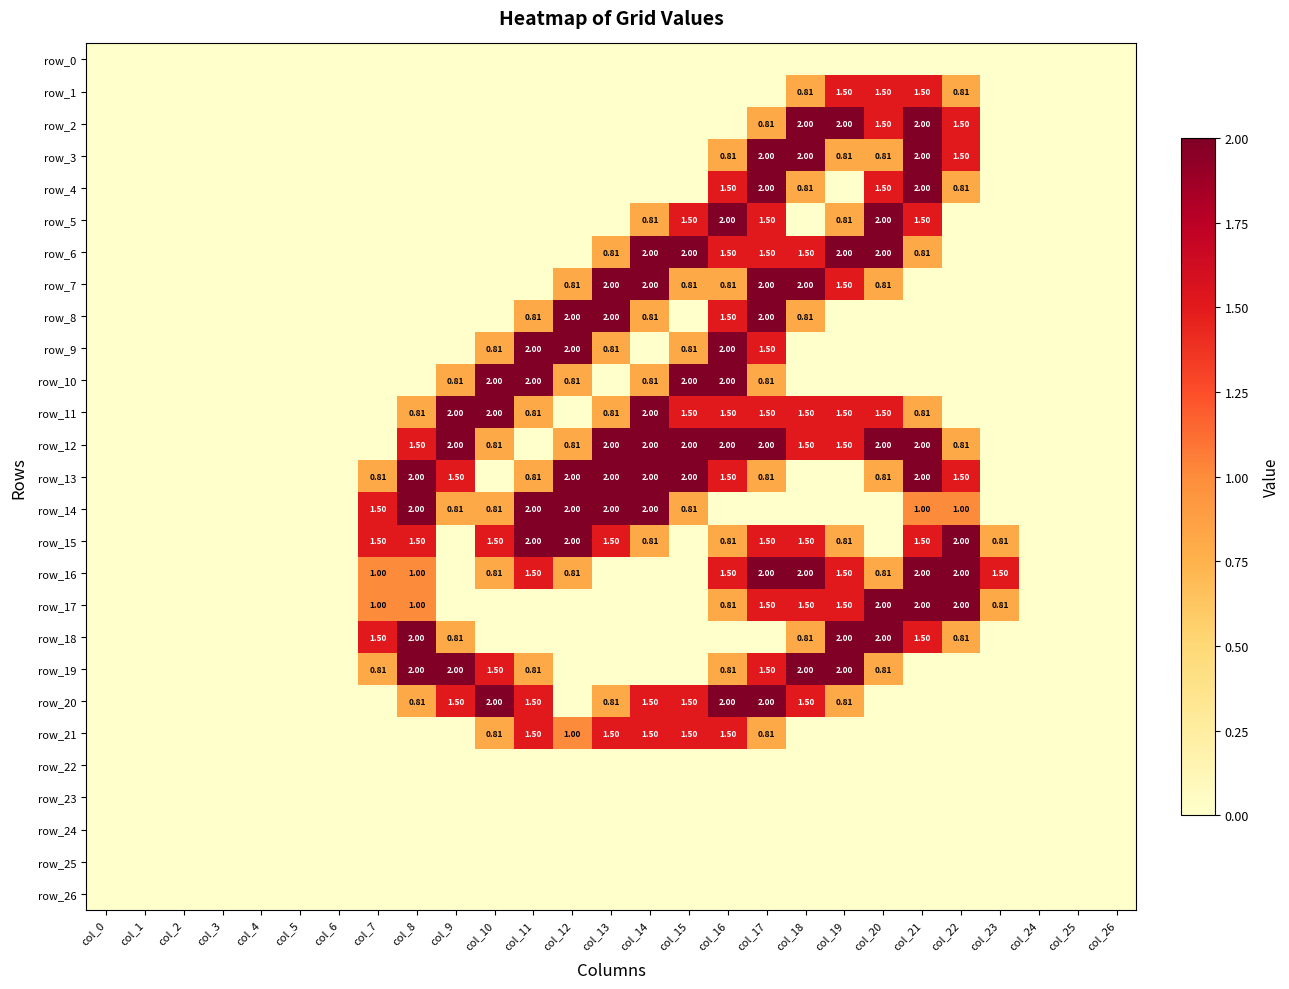

The row_10 series shows 0.0 at col_24. True or false?

True